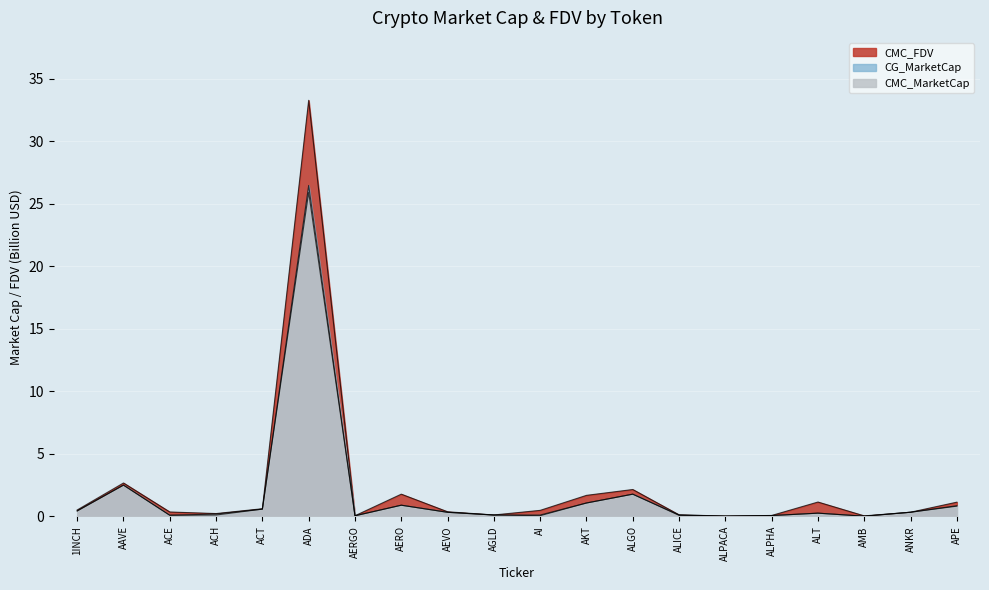

How many series are shown in this chart?

3